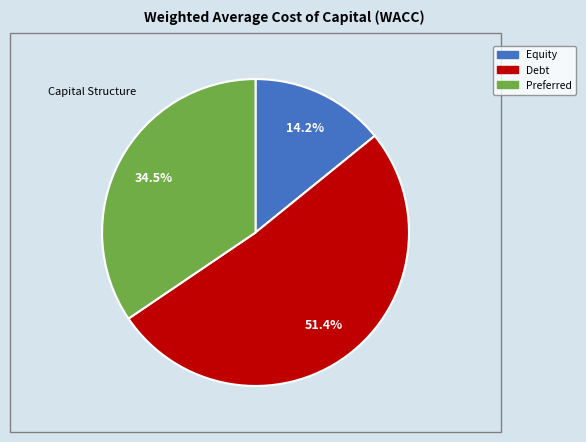

Does any single category account for the majority?

Yes